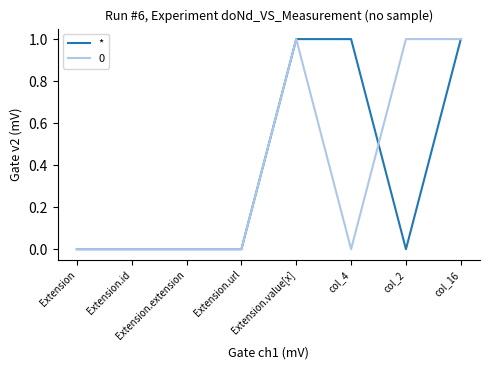

Is the value of 0 at col_16 greater than the value of * at col_2?

Yes